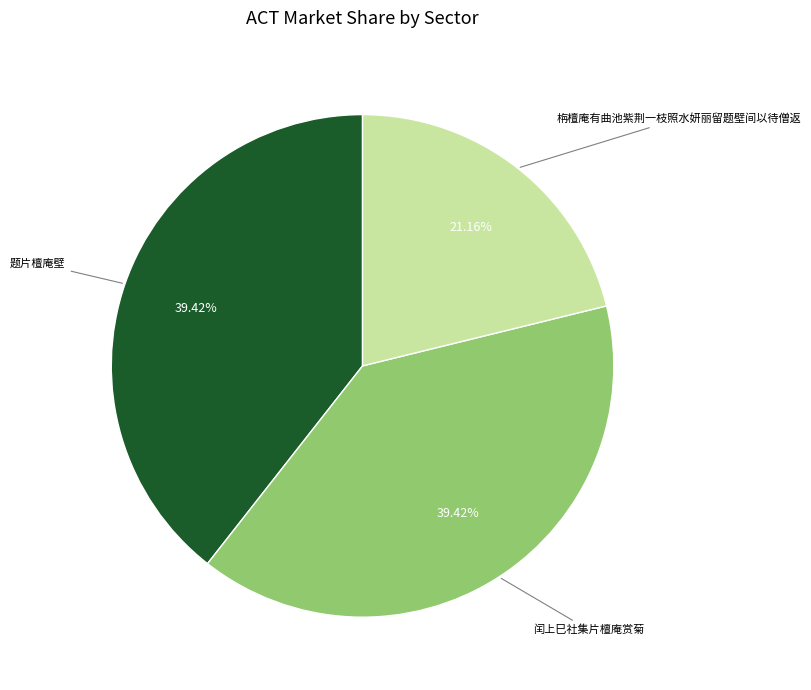

Combined, do 题片檀庵壁 and 栴檀庵有曲池紫荆一枝照水妍丽留题壁间以待僧返 account for over 50%?

Yes